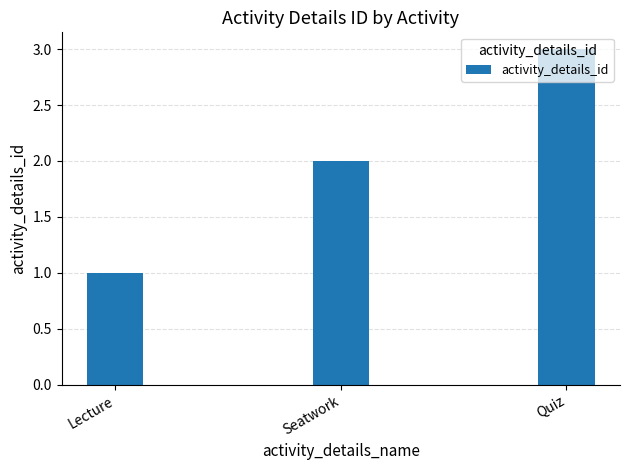

What is the maximum value shown in the chart?

3